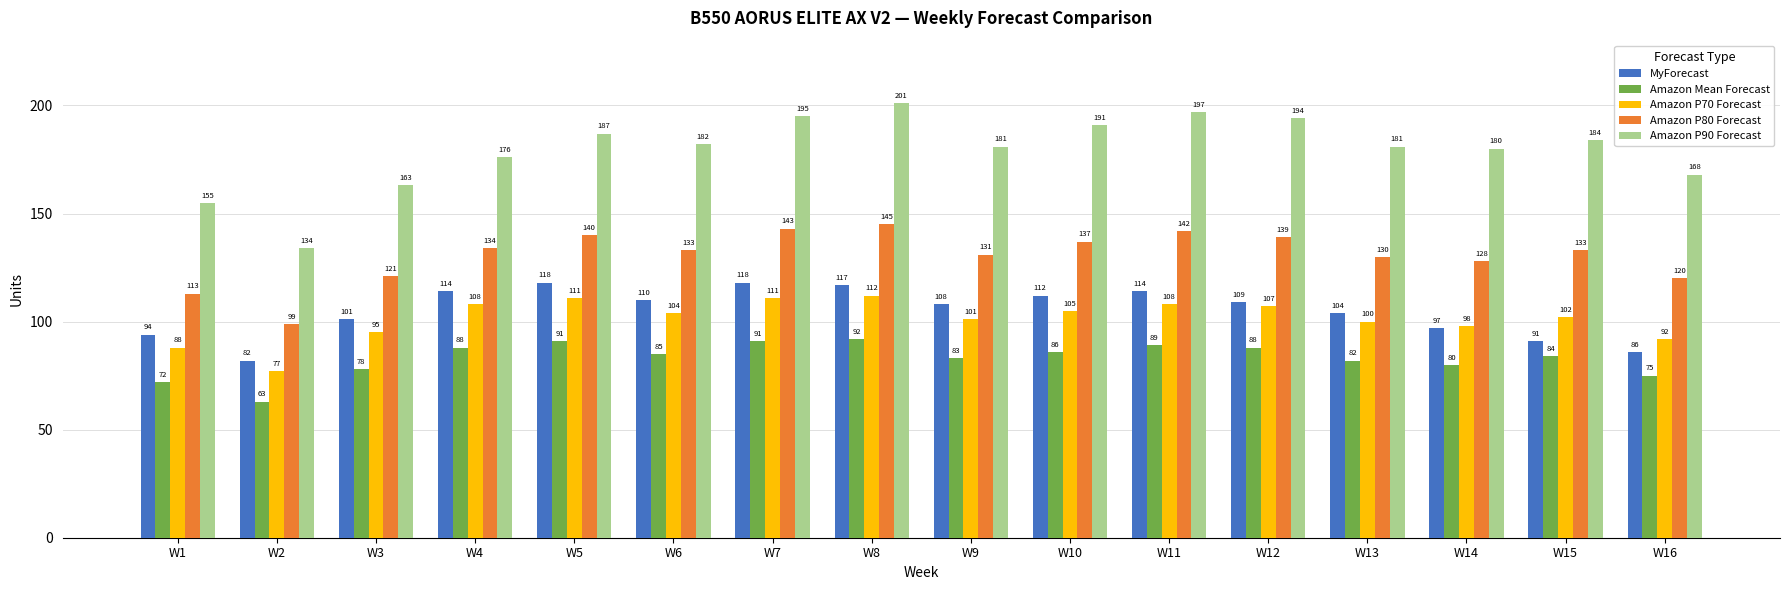

The value of MyForecast at W10 is 112. True or false?

True